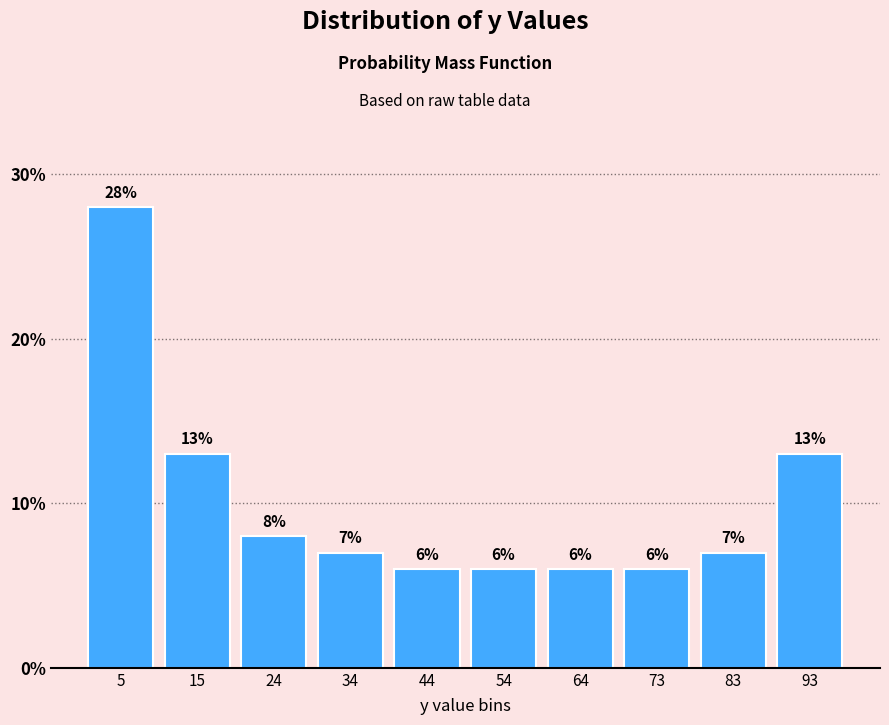

Over which range of the x-axis is the bar tallest?

0 to 10